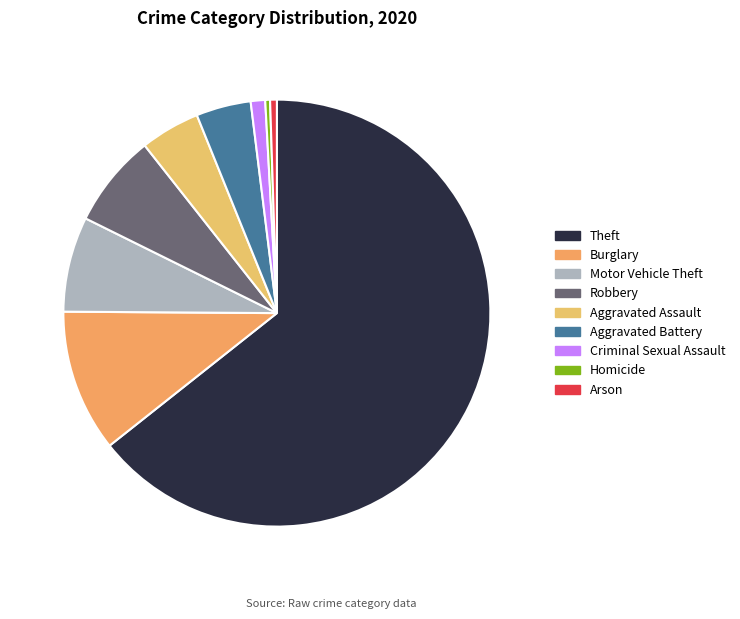

To the nearest percent, what portion does Motor Vehicle Theft represent?

7%